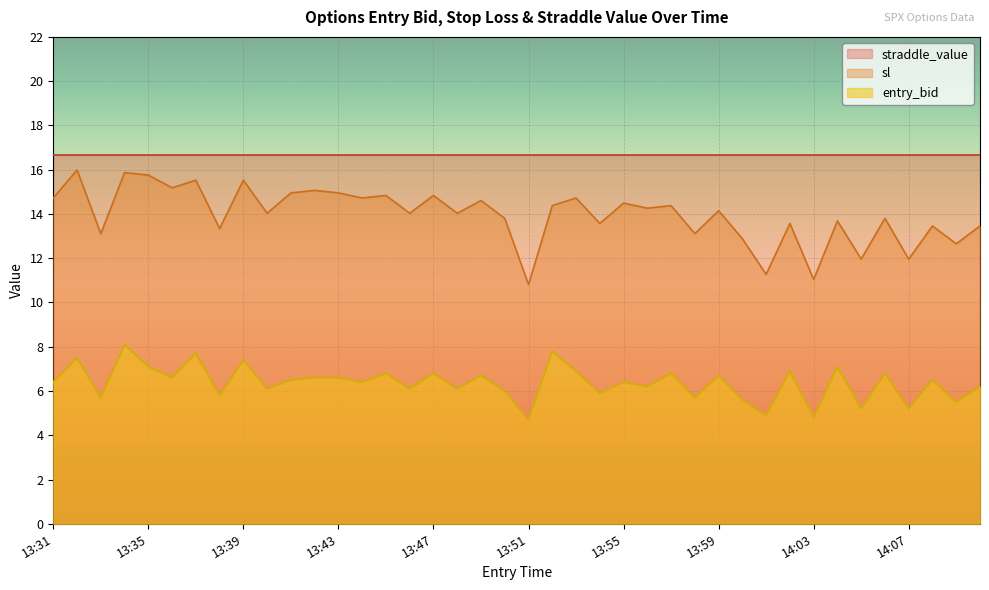

What position from the right is 13:50?

21